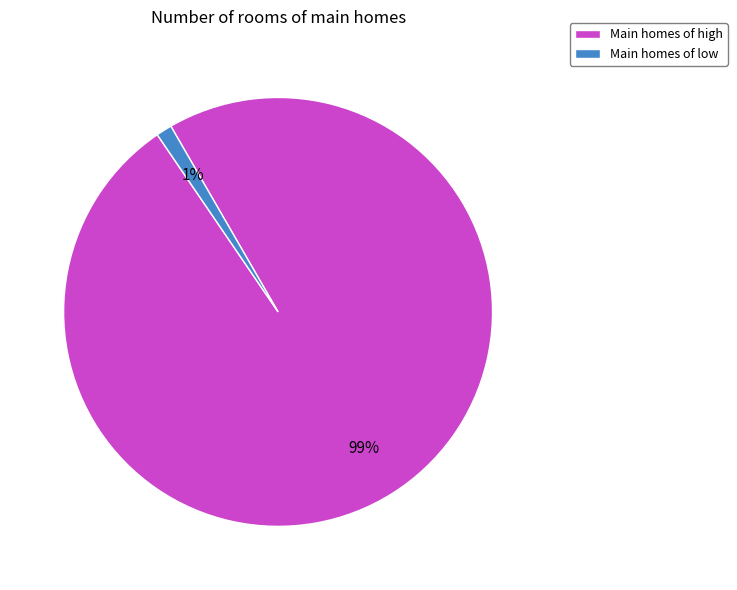

Do Main homes of low and Main homes of high together represent more than half of the pie?

Yes